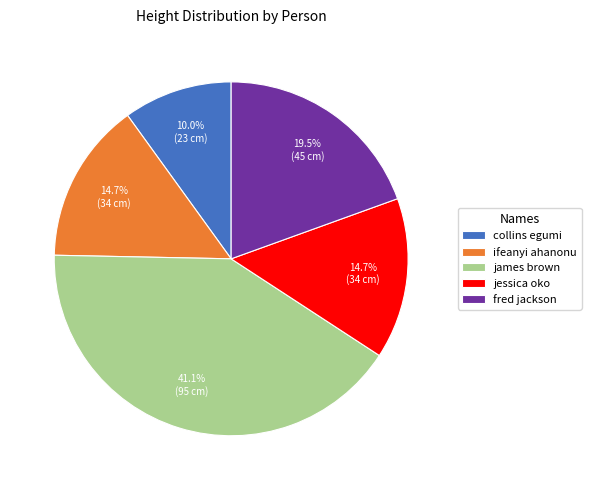

Do jessica oko and james brown together represent more than half of the pie?

Yes